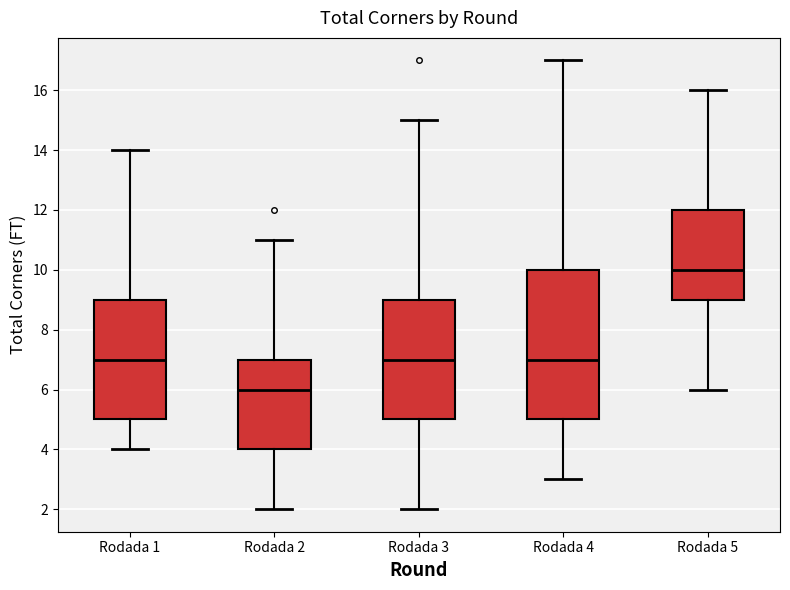

Which box has the highest median line?

Rodada 5